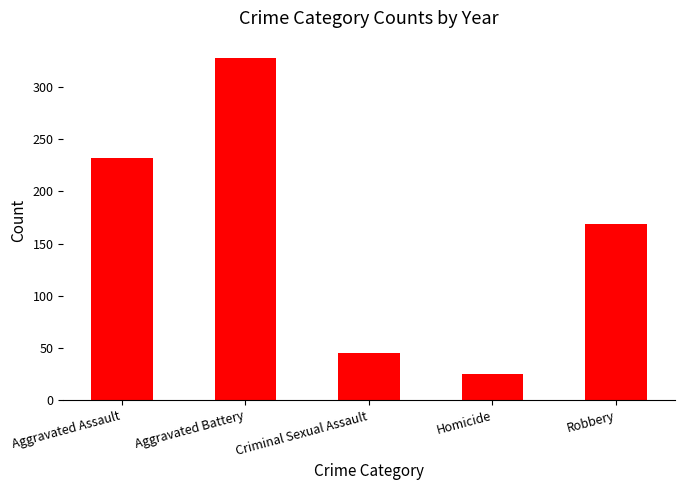

True or false: the data shows 232 at Aggravated Assault.

True